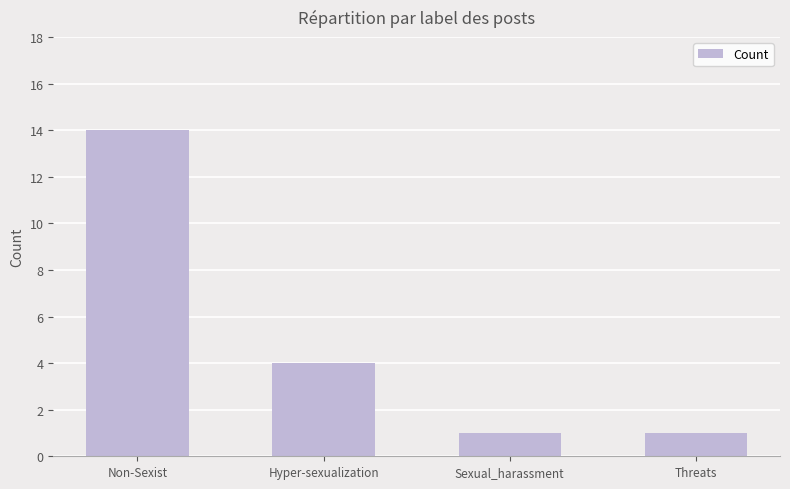

What is the change in value from Non-Sexist to Sexual_harassment?

-13